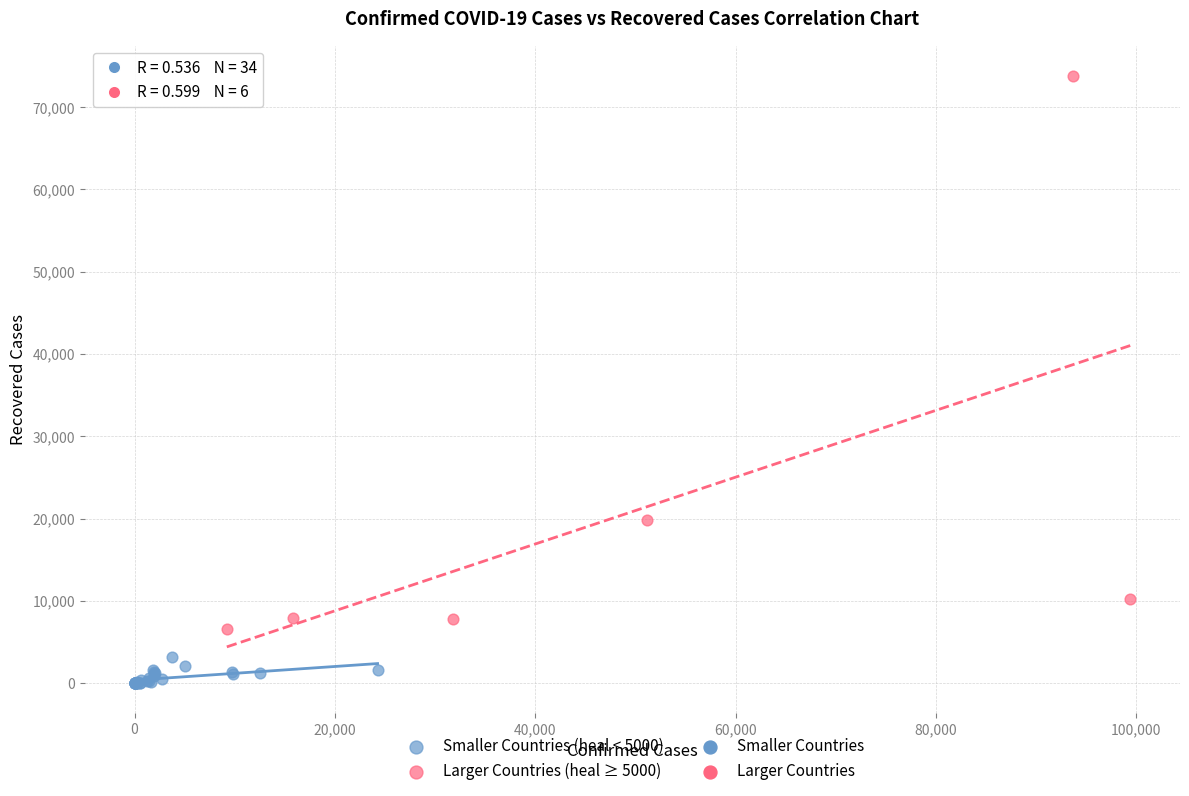

Which series contains the lowest Y value?

Smaller Countries (heal < 5000)